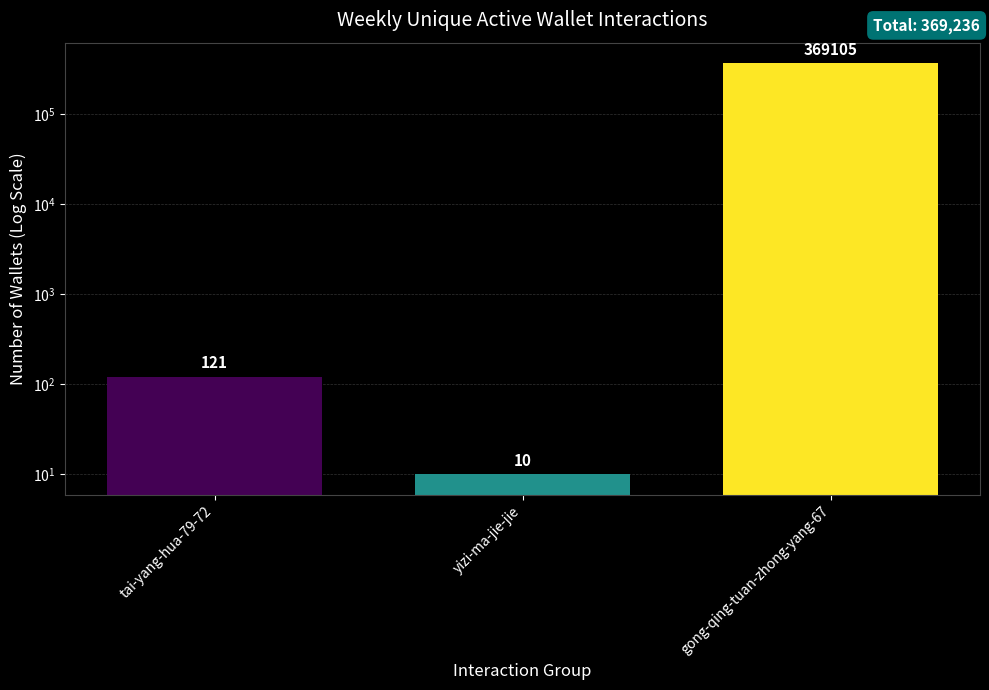

What position from the right is yizi-ma-jie-jie?

2